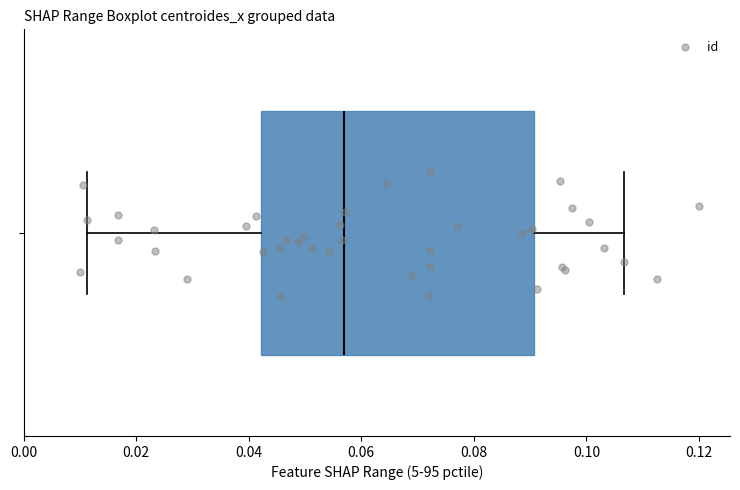

Read this box plot against the x-axis: the position of the median line, the range covered by the box, and the ends of both whiskers. The values are not printed on the chart, so give them approximately, as read against the axis.

median 0.056, box 0.042 to 0.090, whiskers 0.012 to 0.106